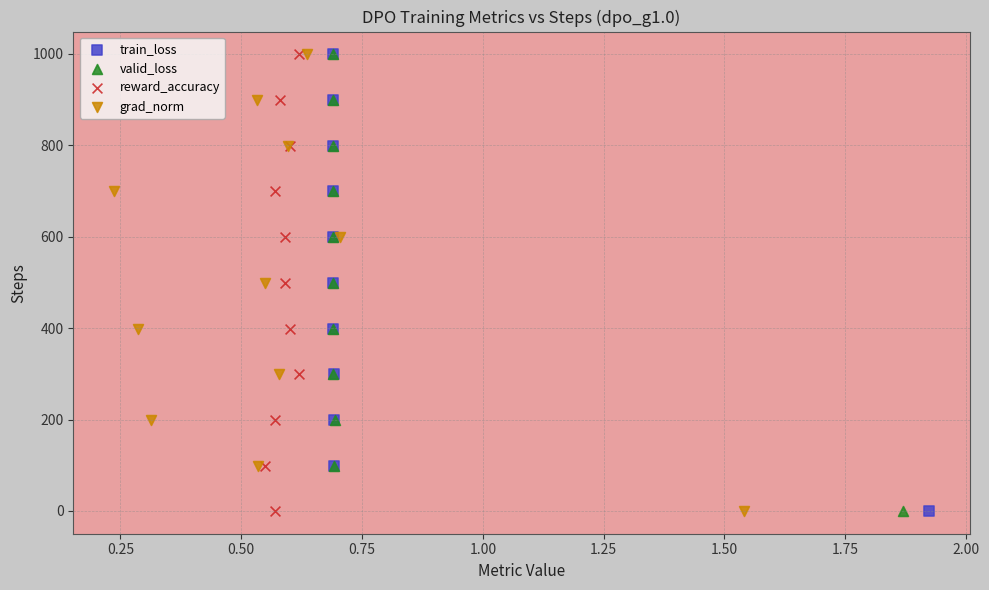

What are all the series names shown in the legend?

train_loss, valid_loss, reward_accuracy, grad_norm